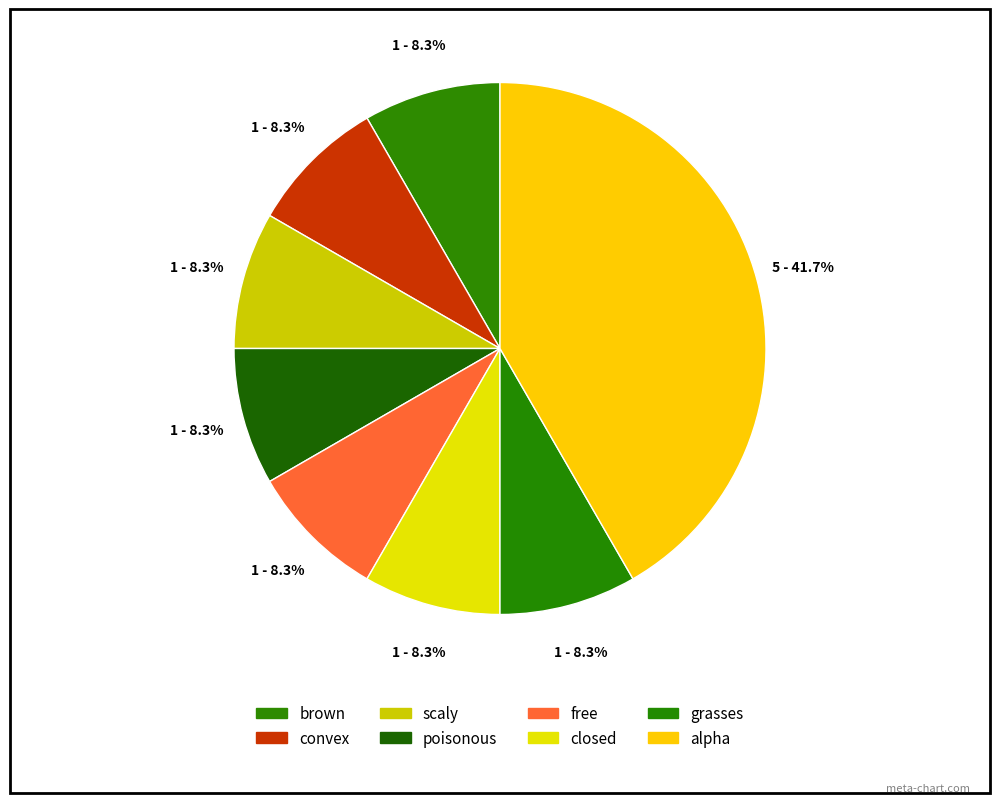

How many segments does this pie chart have?

8